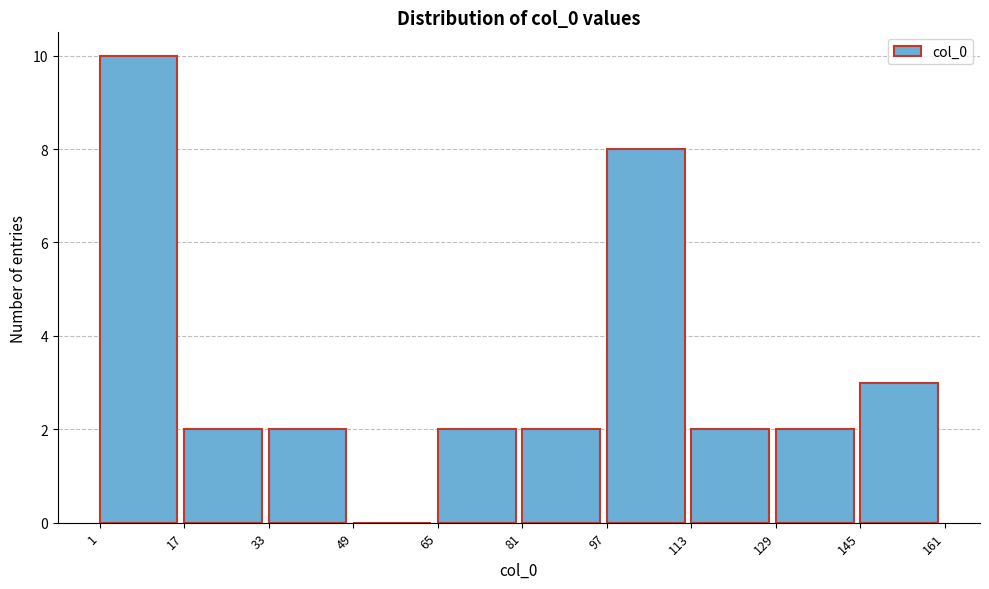

How tall is the bar that spans 97 to 113 on the x-axis? The values are not printed on the chart, so give them approximately, as read against the axis.

8